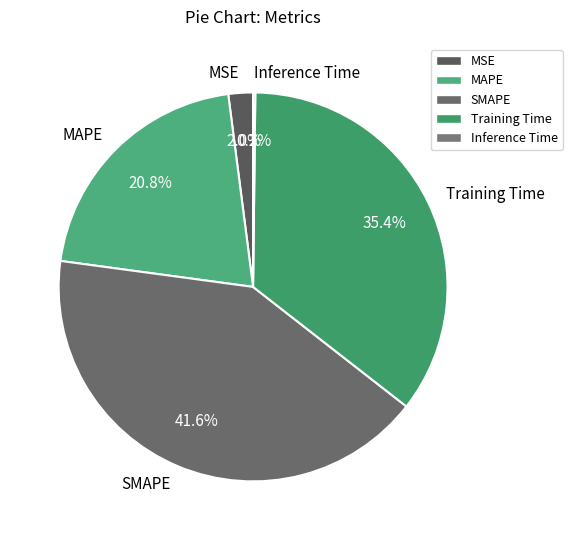

Which category has the biggest portion of the pie?

SMAPE